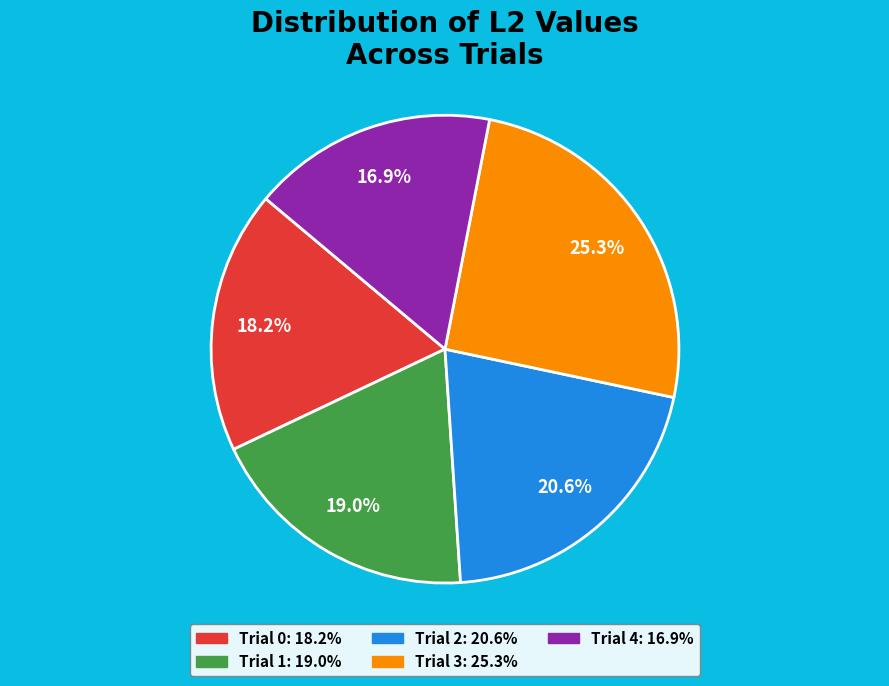

Combined, do Trial 1 and Trial 0 account for over 50%?

No